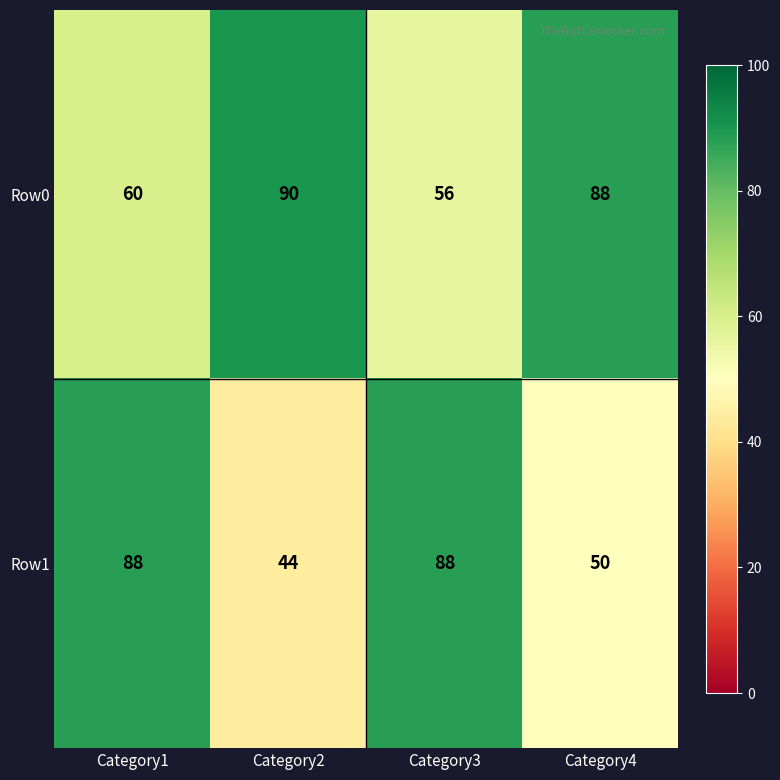

Reading left to right, transcribe all the data shown in this chart.

Row0: 60	90	56	88
Row1: 88	44	88	50